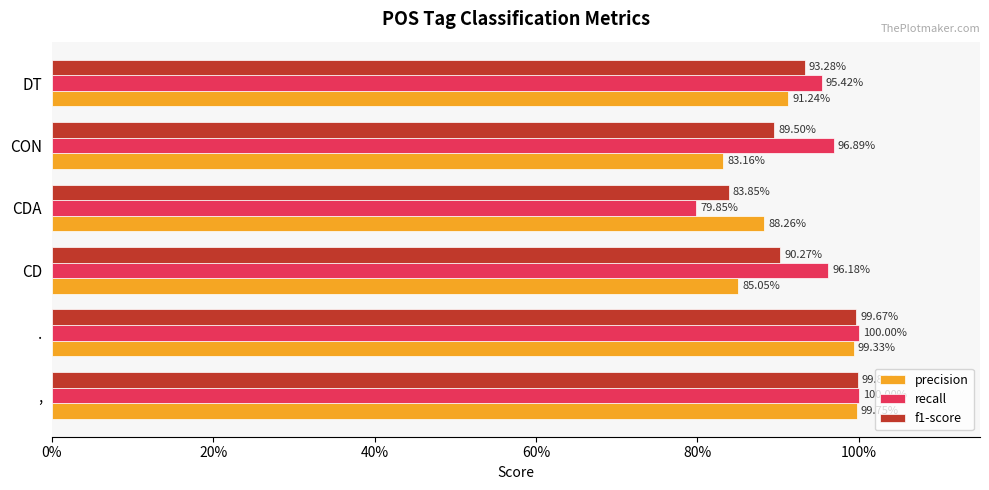

What are all the series names shown in the legend?

precision, recall, f1-score